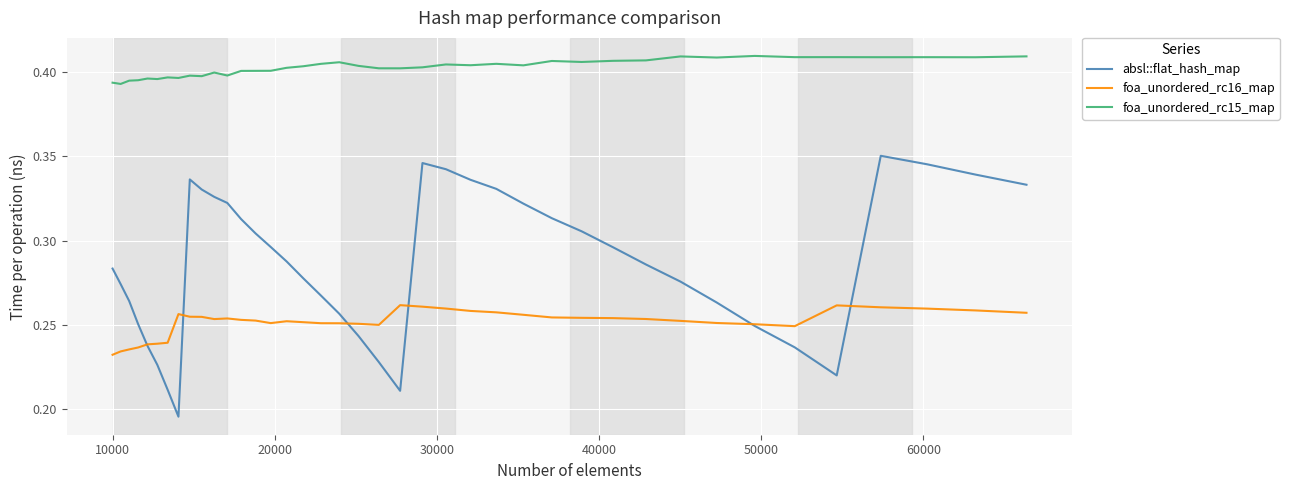

Which series has the largest total across all categories?

foa_unordered_rc15_map